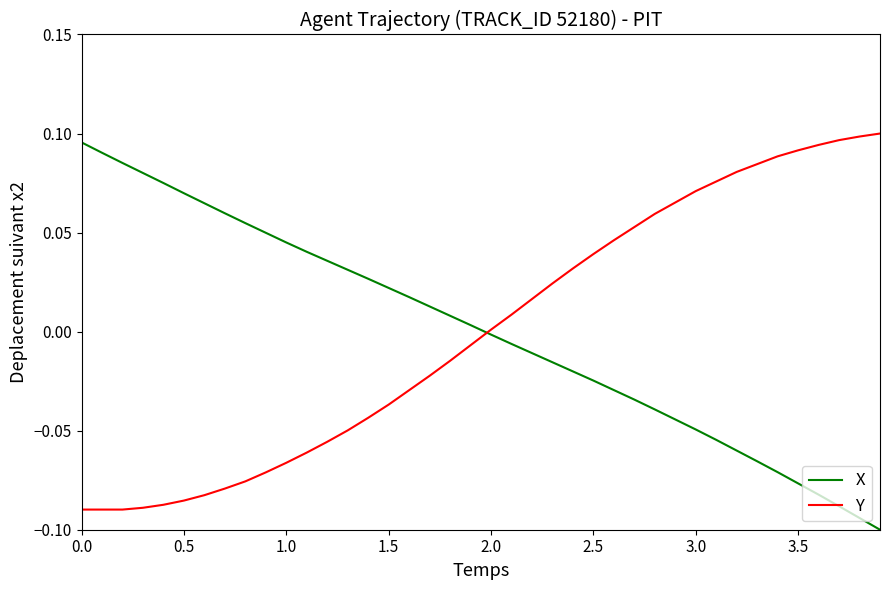

How many lines are shown in the chart?

2